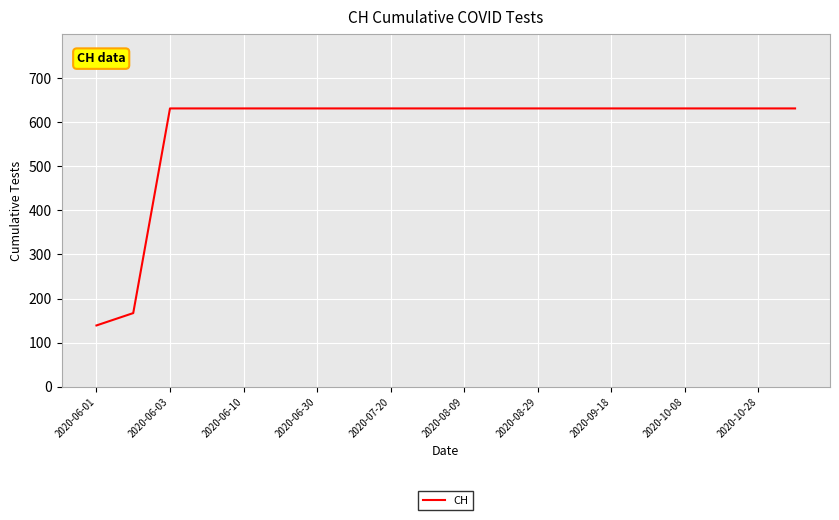

What is the difference between the maximum and minimum values?

492